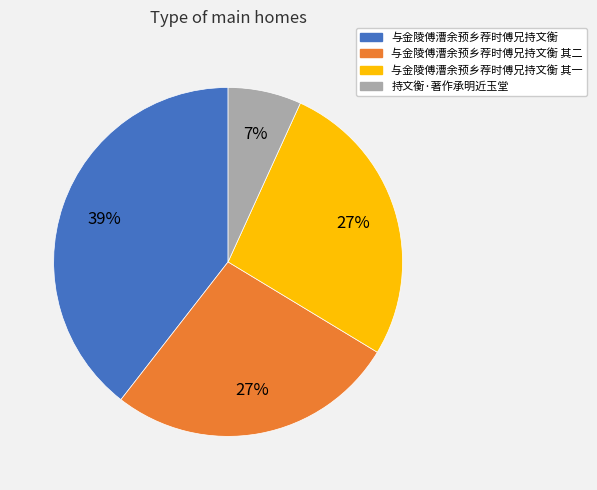

Is there a majority slice in this chart?

No